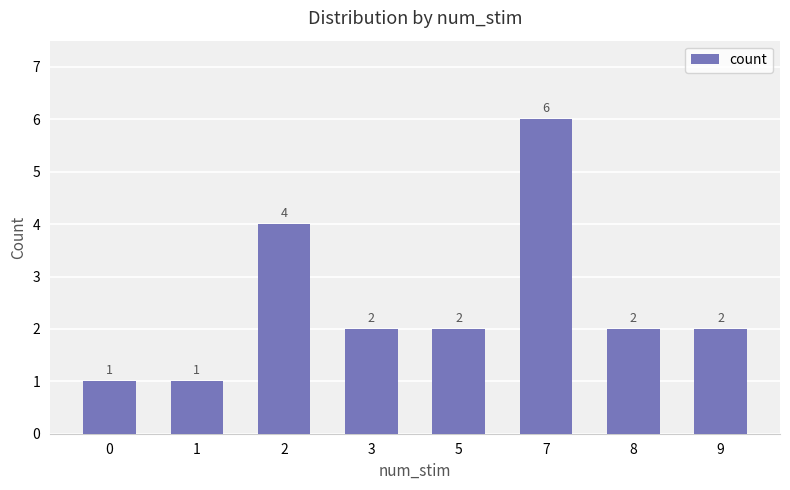

Which category has the highest value across all series?

7